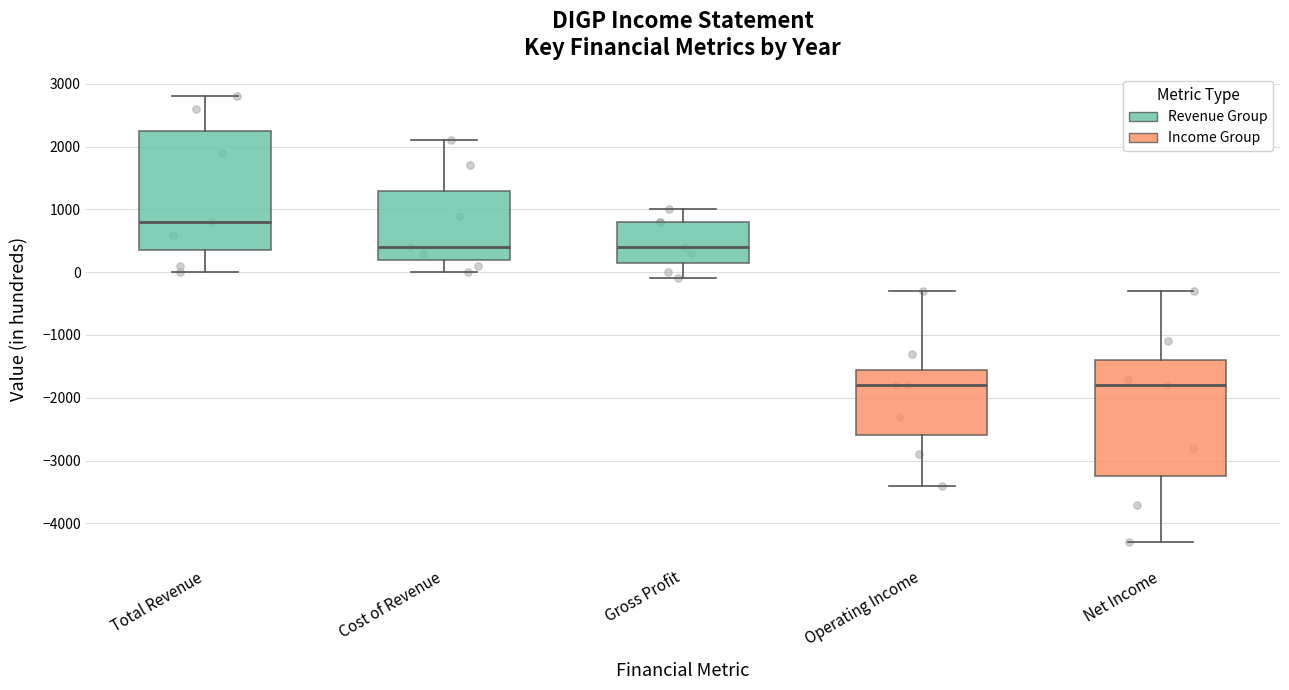

Reading left to right, read every box against the y-axis: the position of its median line, the range the box covers, and the ends of its whiskers. The values are not printed on the chart, so give them approximately, as read against the axis.

Total Revenue: median 800, box 400 to 2300, whiskers 0 to 2800
Cost of Revenue: median 400, box 200 to 1300, whiskers 0 to 2100
Gross Profit: median 400, box 200 to 800, whiskers -100 to 1000
Operating Income: median -1800, box -2600 to -1500, whiskers -3400 to -300
Net Income: median -1800, box -3200 to -1400, whiskers -4300 to -300